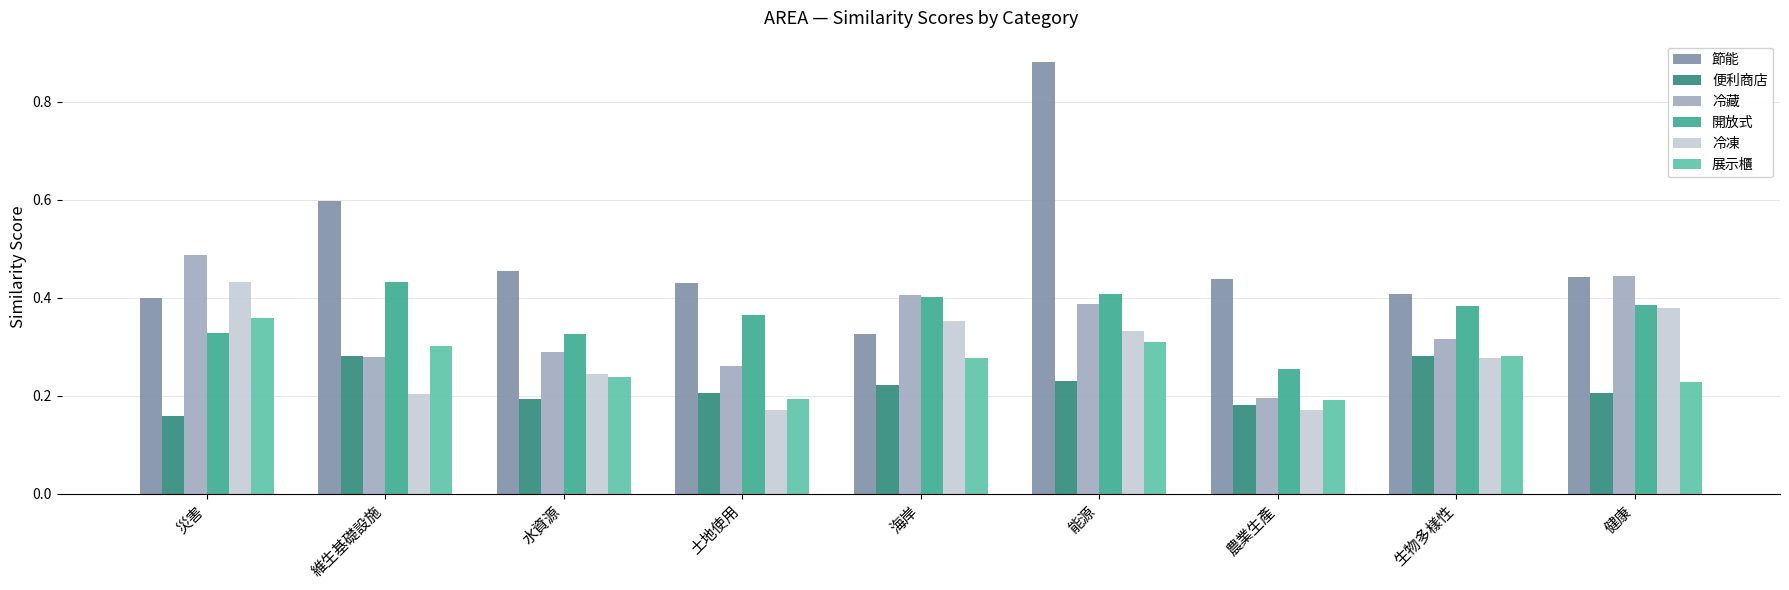

Which category has the lowest value in the 節能 series?

海岸